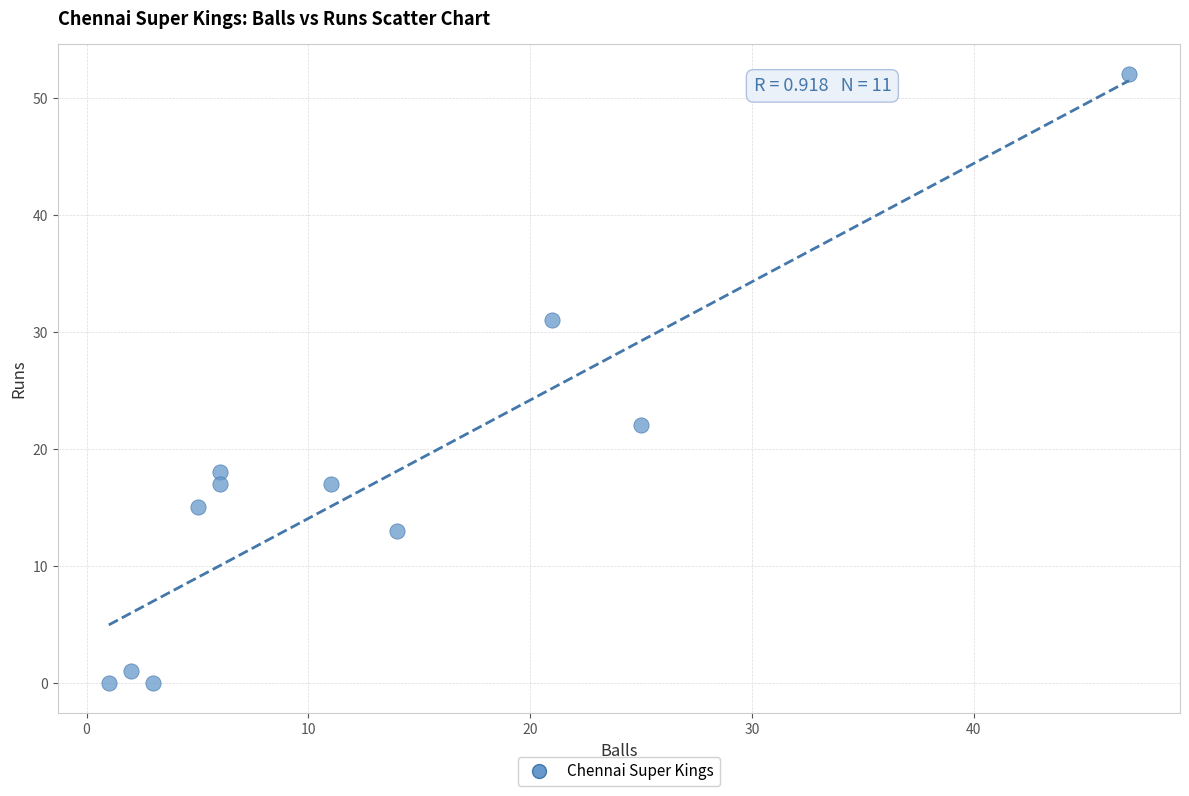

What is the average X value?

13